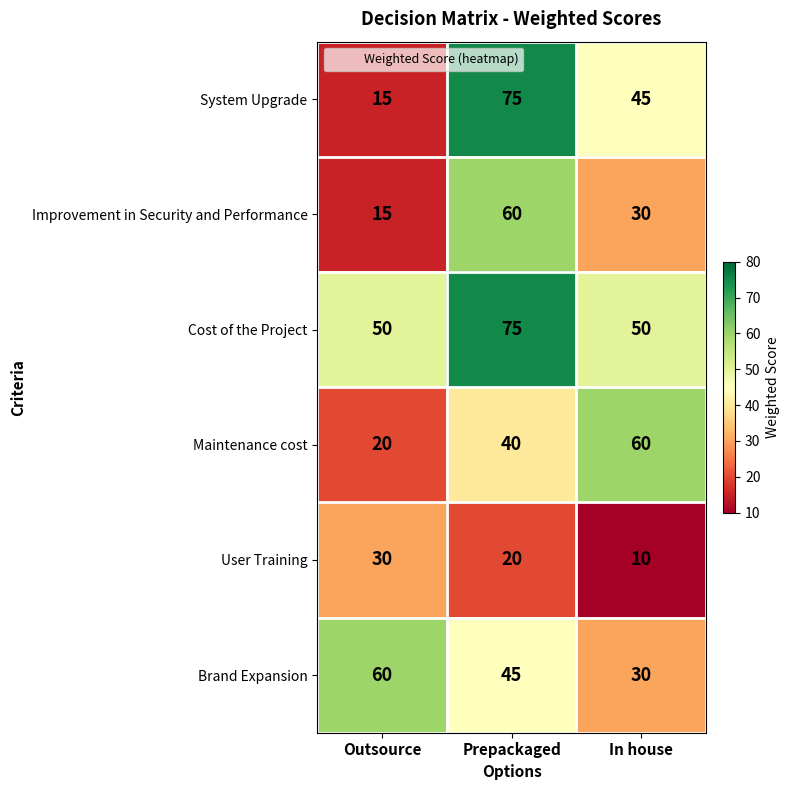

What is the maximum value shown in the chart?

75